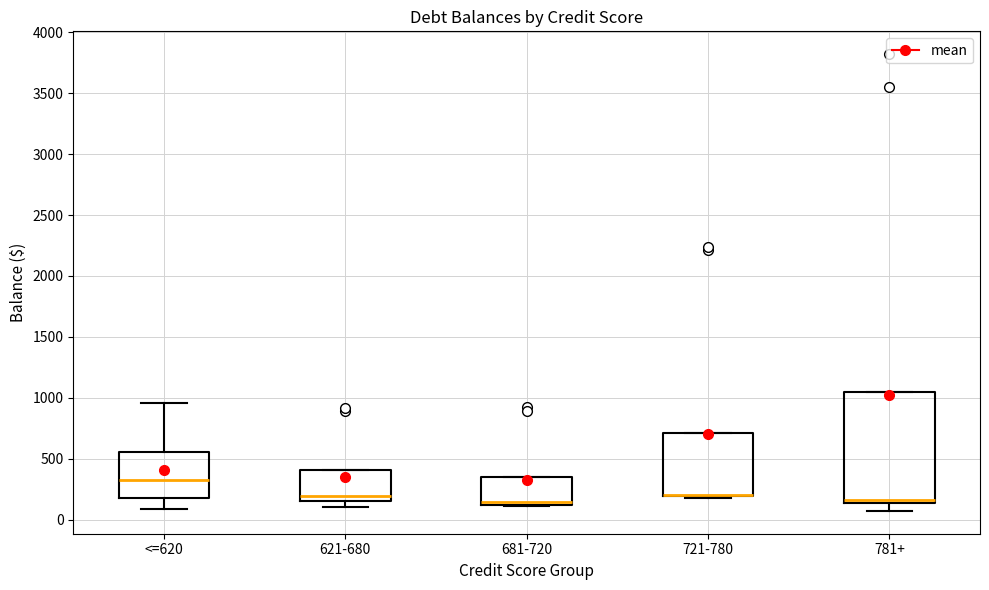

Reading left to right, read every box against the y-axis: the position of its median line, the range the box covers, and the ends of its whiskers. The values are not printed on the chart, so give them approximately, as read against the axis.

<=620: median 350, box 200 to 550, whiskers 100 to 950
621-680: median 200, box 150 to 400, whiskers 100 to 400
681-720: median 150, box 100 to 350, whiskers 100 to 350
721-780: median 200 (drawn on the box's lower edge), box 200 to 700, whiskers 150 to 700
781+: median 150 (just above the box's lower edge), box 150 to 1050, whiskers 50 to 1050